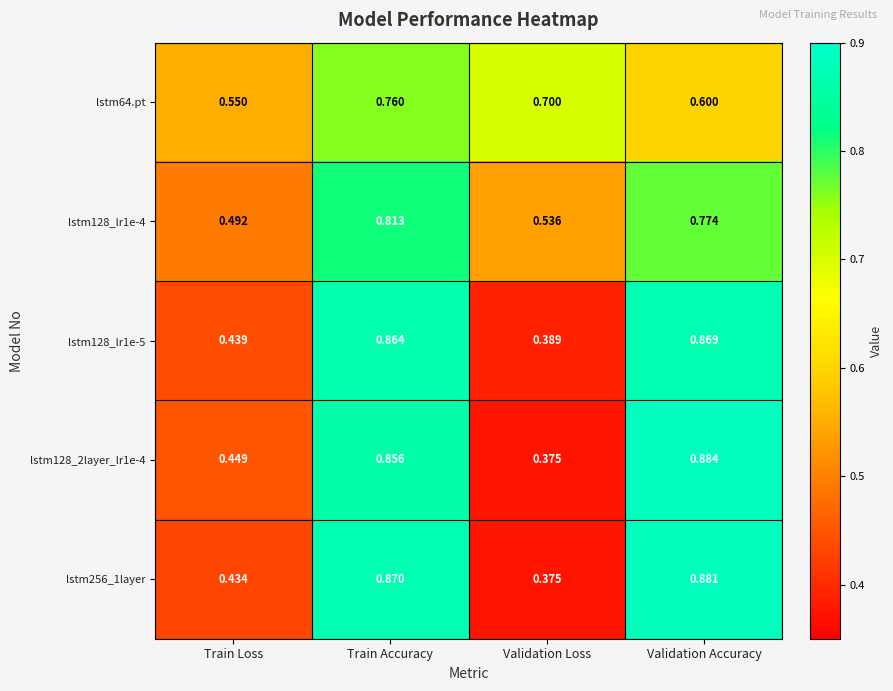

At which category is the sum across all series the highest?

Train Accuracy